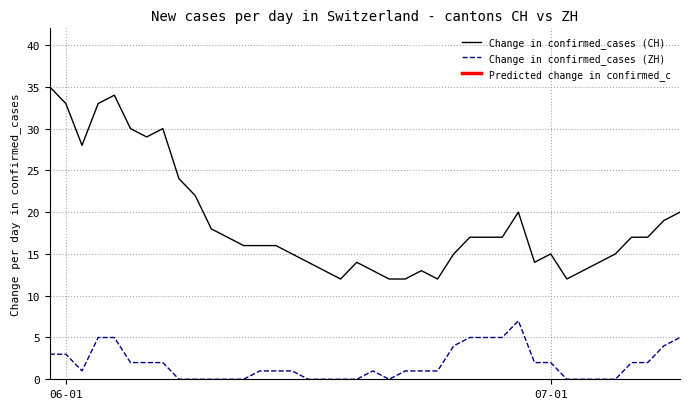

True or false: Change in confirmed_cases (CH) and Change in confirmed_cases (ZH) cross at least once.

False